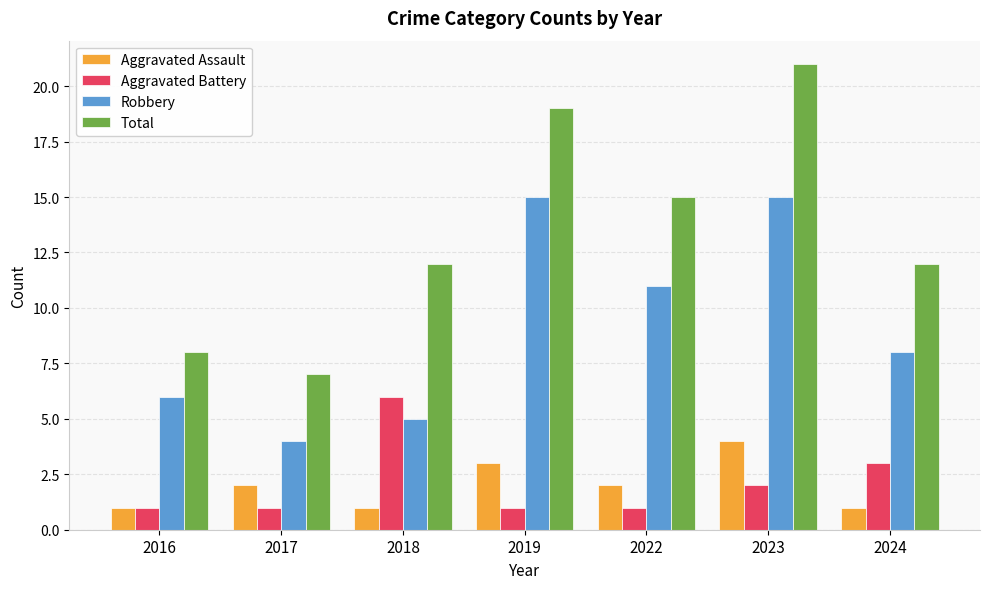

Reading left to right, transcribe all the data shown in this chart.

Aggravated Assault: 2016=1	2017=2	2018=1	2019=3	2022=2	2023=4	2024=1
Aggravated Battery: 2016=1	2017=1	2018=6	2019=1	2022=1	2023=2	2024=3
Robbery: 2016=6	2017=4	2018=5	2019=15	2022=11	2023=15	2024=8
Total: 2016=8	2017=7	2018=12	2019=19	2022=15	2023=21	2024=12